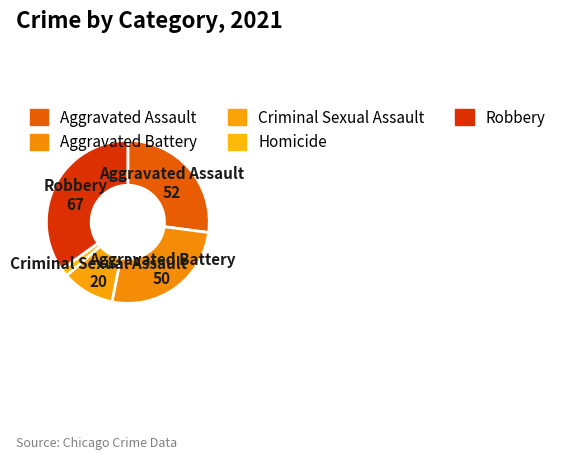

How many slices are in this pie chart?

5